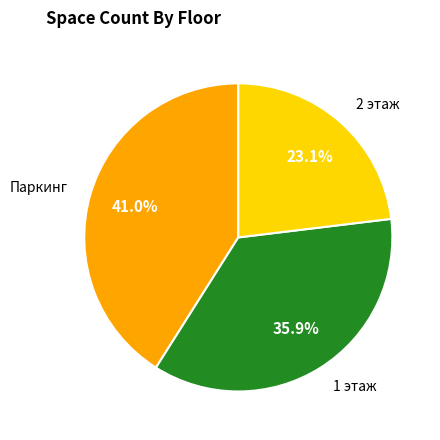

Which has a higher value, 1 этаж or Паркинг?

Паркинг